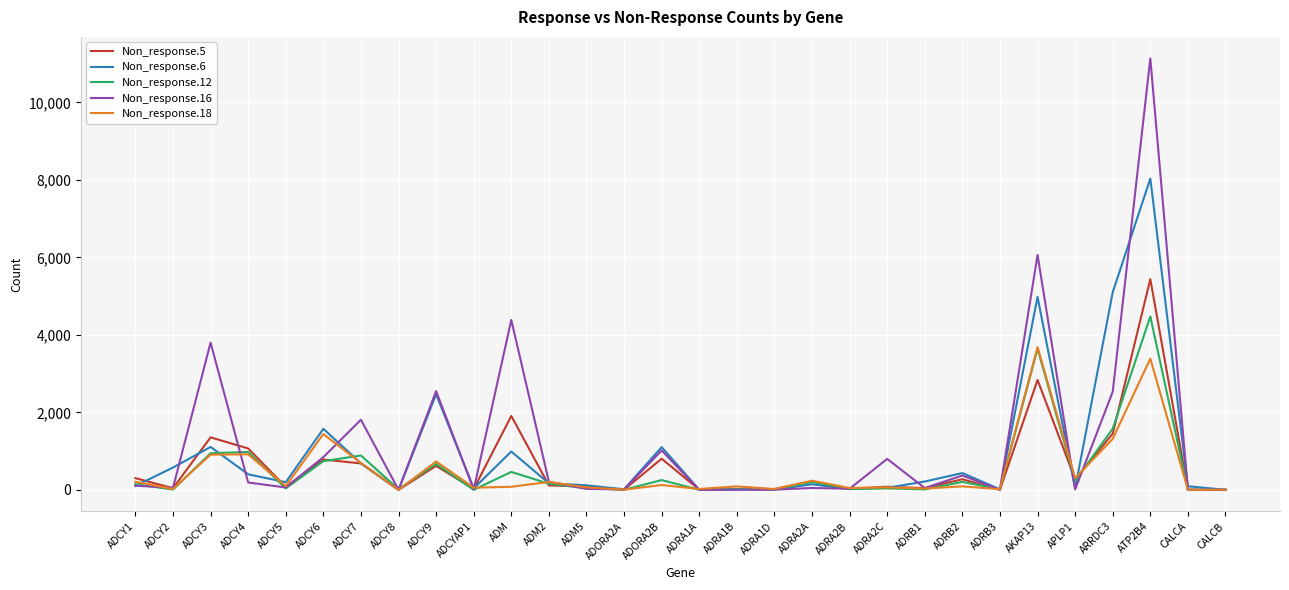

Between ADCY7 and CALCB, which series saw the biggest shift?

Non_response.16